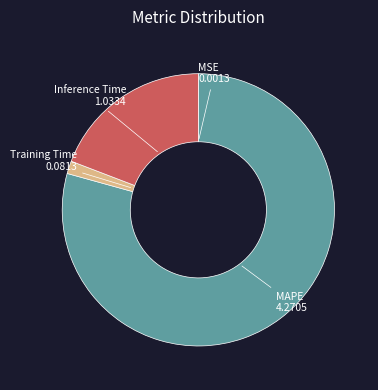

The MAPE slice represents 79% of the pie. True or false?

True